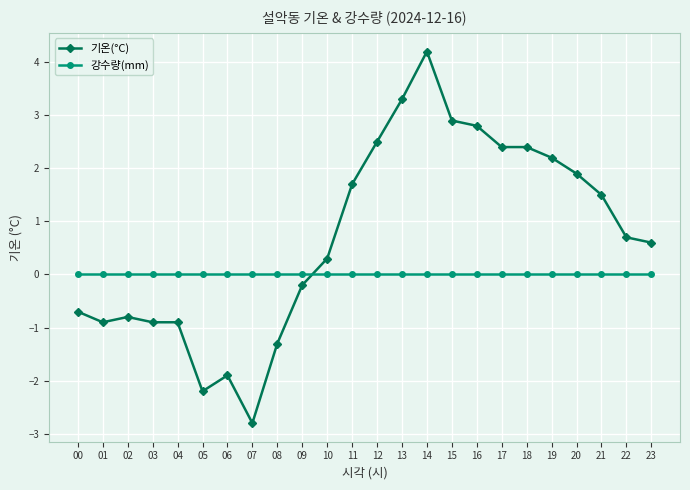

What is the difference between the second highest and minimum values in the 기온(°C) series?

6.1